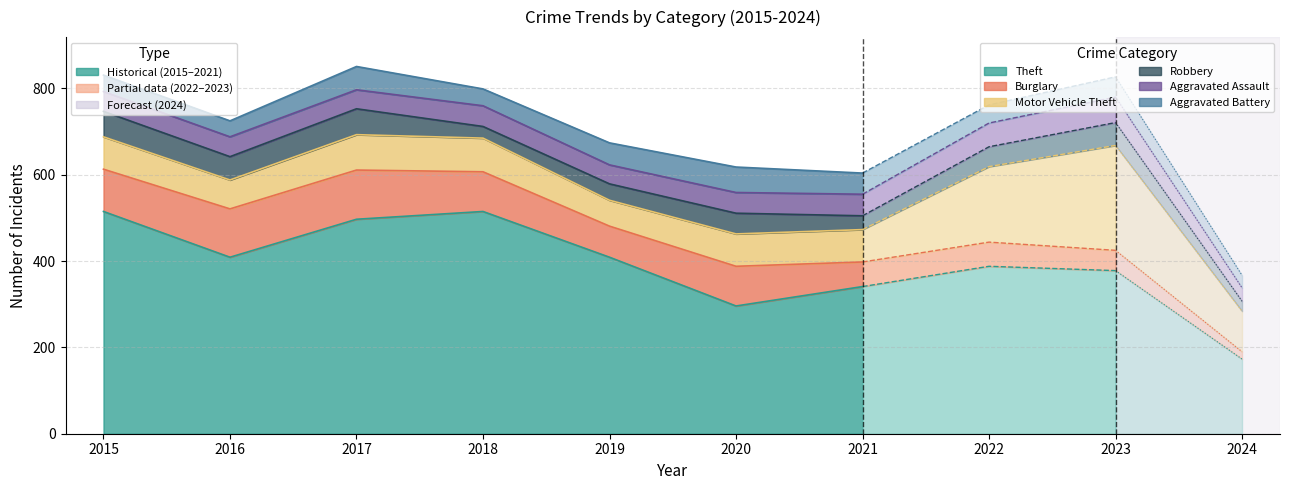

Does the chart display data point markers on the line(s)?

No